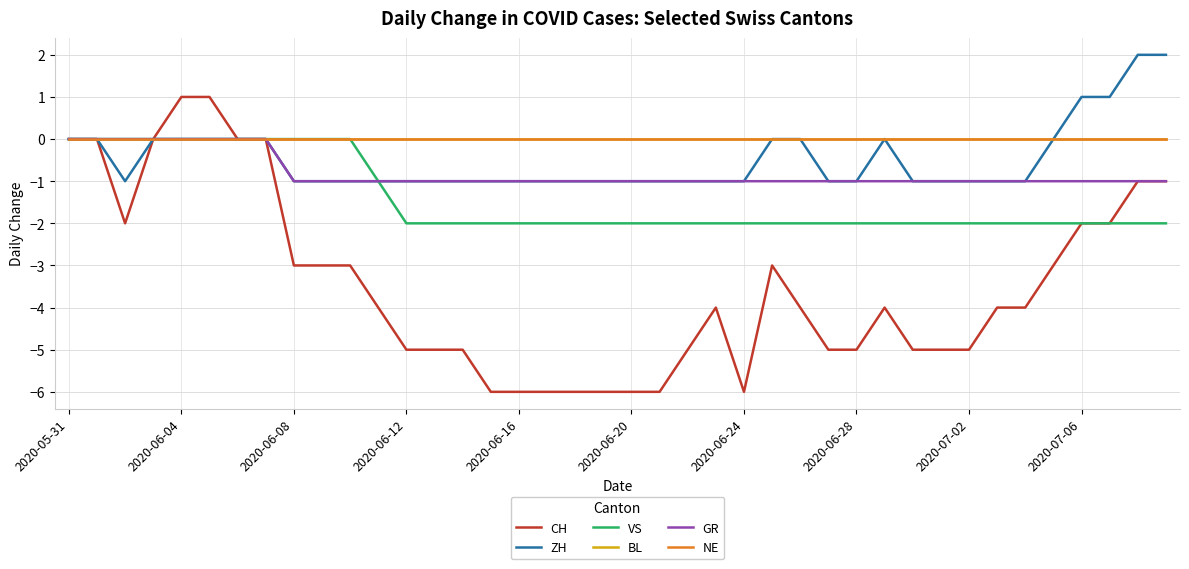

Does the chart have visible grid lines?

Yes